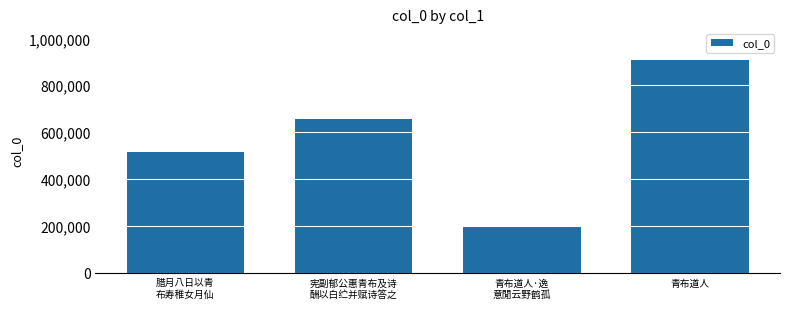

Reading left to right, what are all the values shown in this chart?

腊月八日以青
布寿稚女月仙=514932	宪副郁公惠青布及诗
酬以白纻并赋诗答之=654712	青布道人·逸
意閒云野鹤孤=198137	青布道人=906853